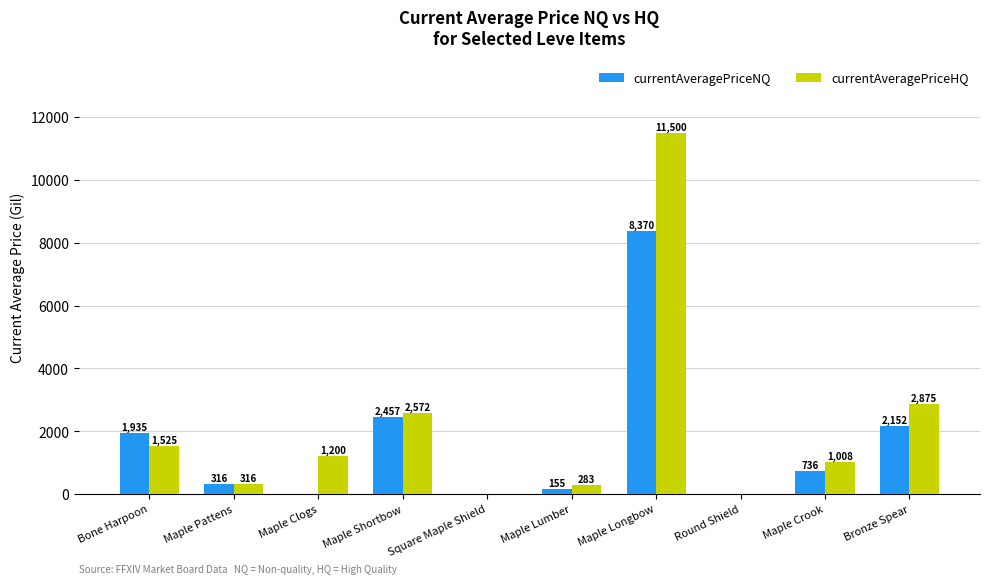

What is the total value across all series at Maple Clogs?

1200.0